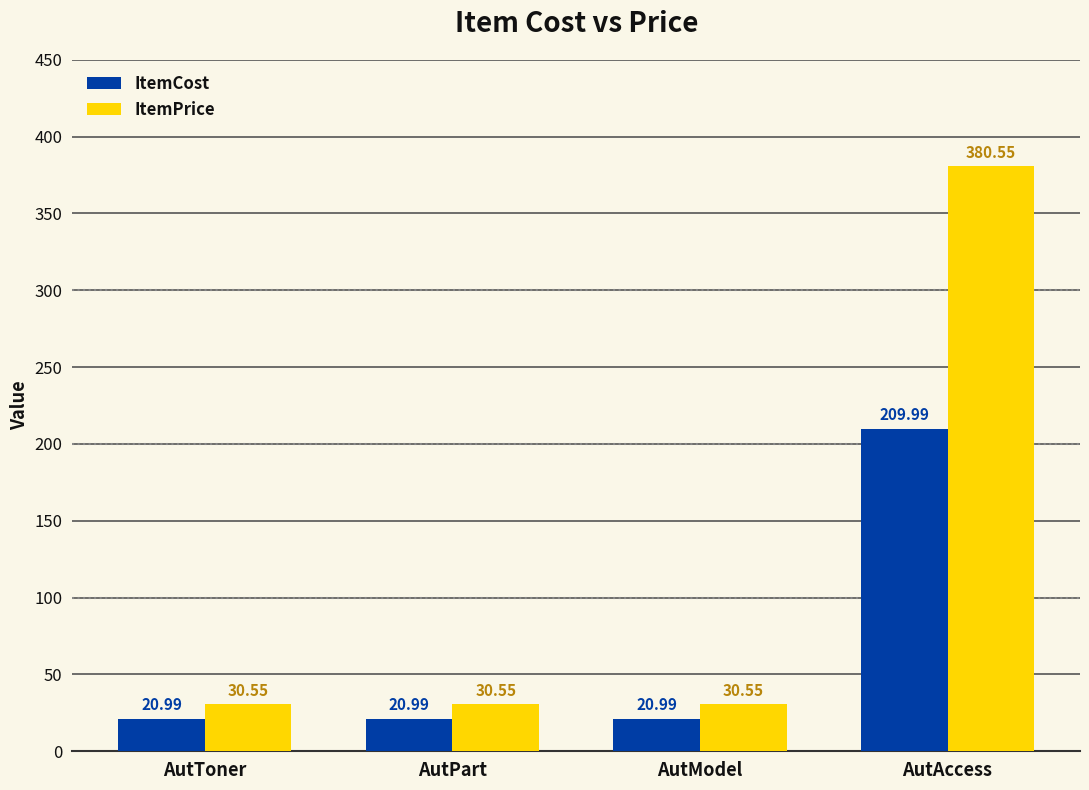

Which series has the largest range (max minus min)?

ItemPrice